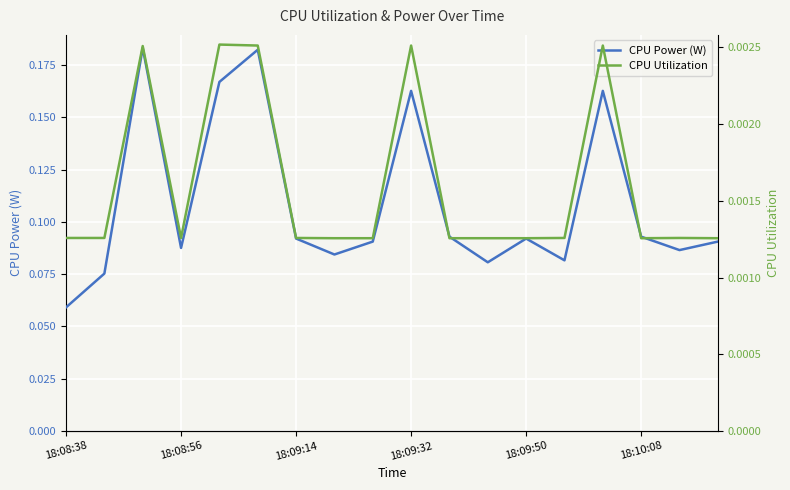

True or false: CPU Power (W) has a value of 0.1 at 11.

False